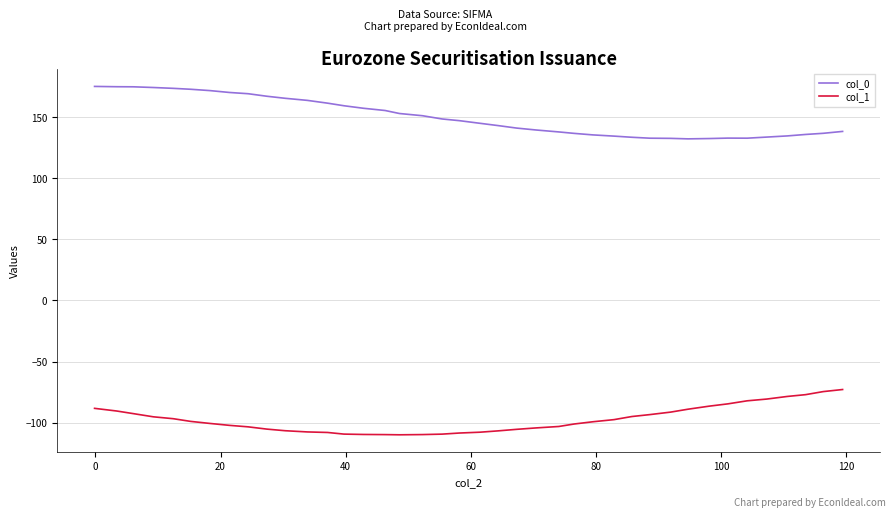

Which series has the largest total across all categories?

col_0